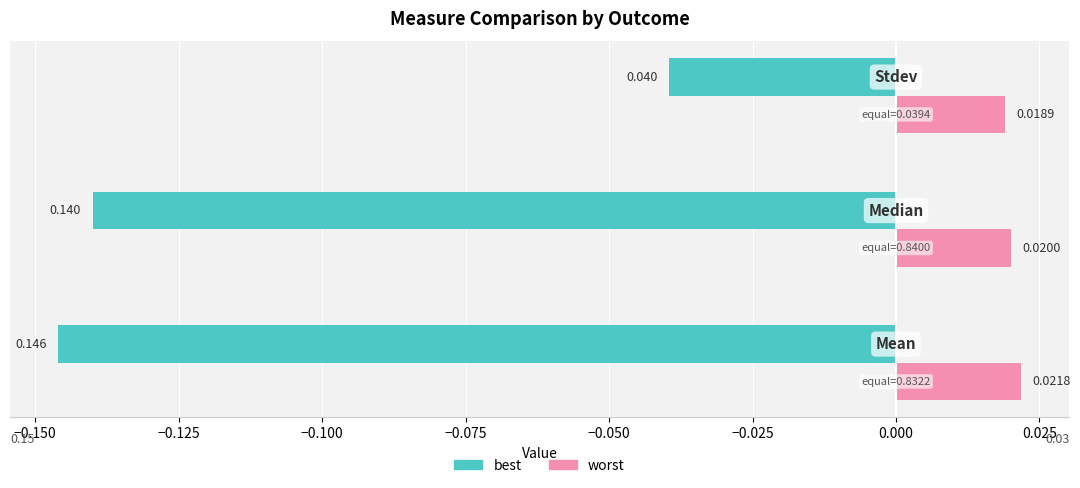

Which series has the largest total across all categories?

worst